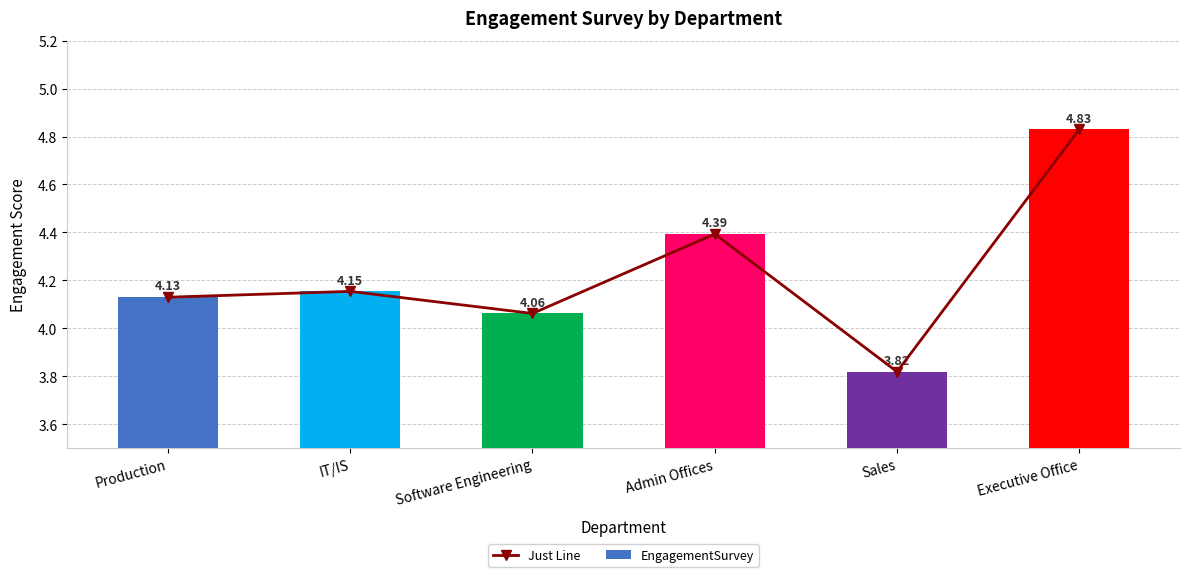

What is the total value across all series at Admin Offices?

8.8